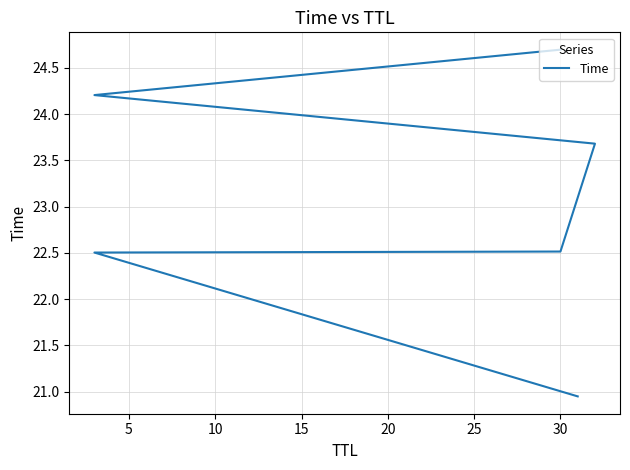

What is the minimum value shown in the chart?

20.9